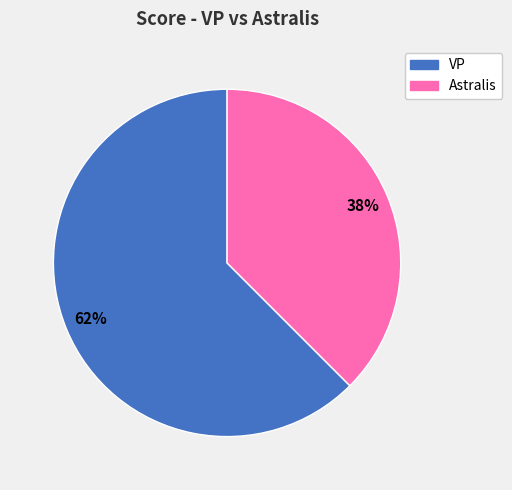

Count the number of slices in the pie.

2